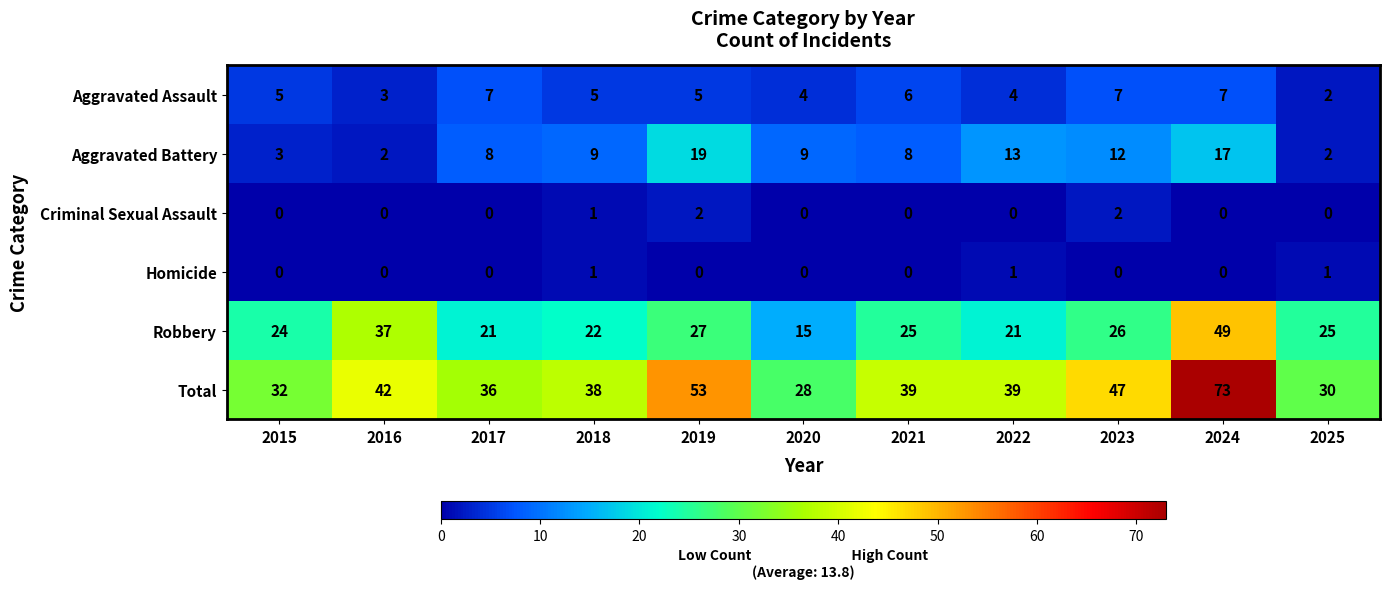

List the series in order of their peak value, highest first.

Total, Robbery, Aggravated Battery, Aggravated Assault, Criminal Sexual Assault, Homicide